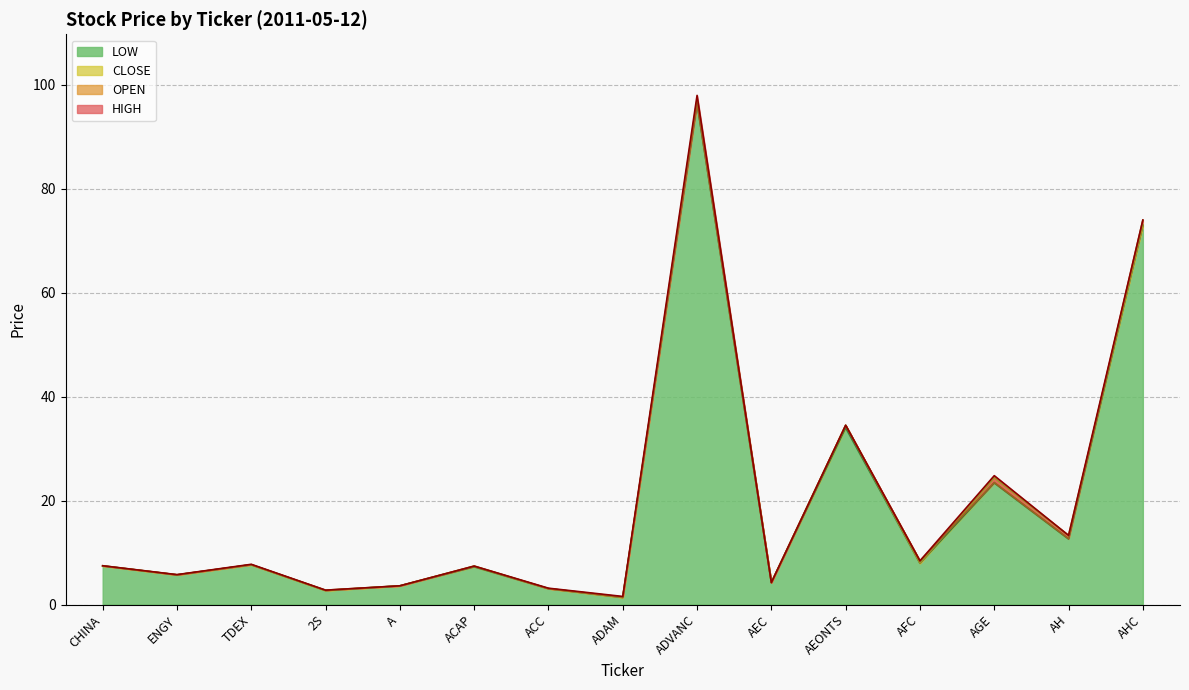

What value does the CLOSE series have at ACC?

3.1